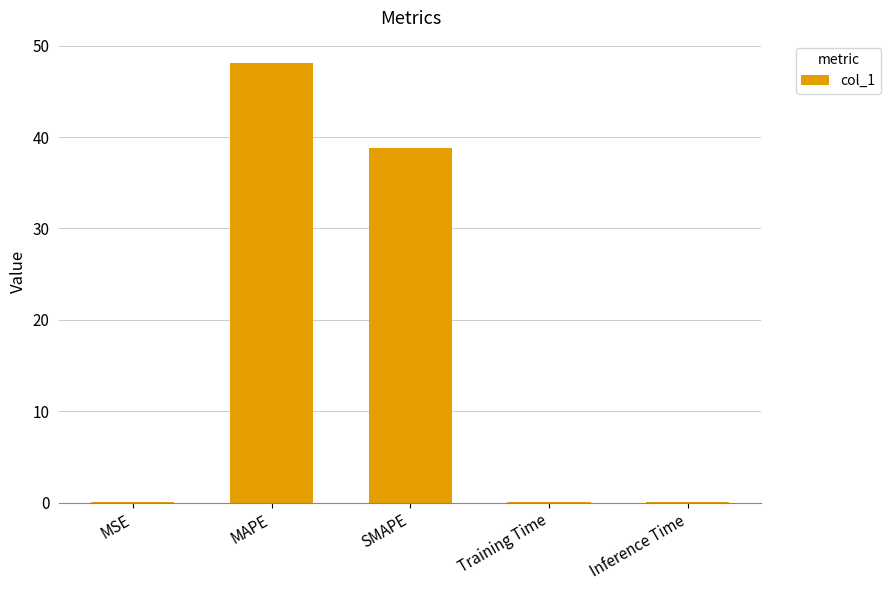

Which has a higher value, Inference Time or MAPE?

MAPE